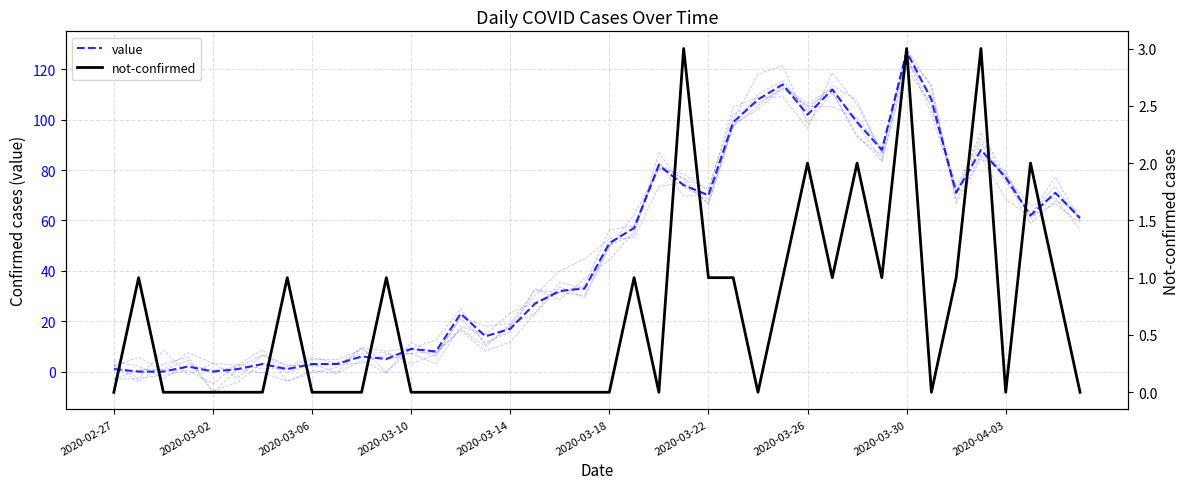

List the series in order of their overall mean, lowest first.

not-confirmed, value